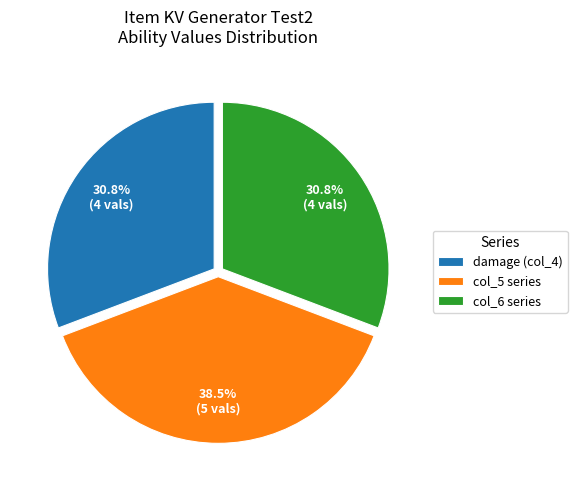

What percentage is NOT represented by damage (col_4)?

69.2%